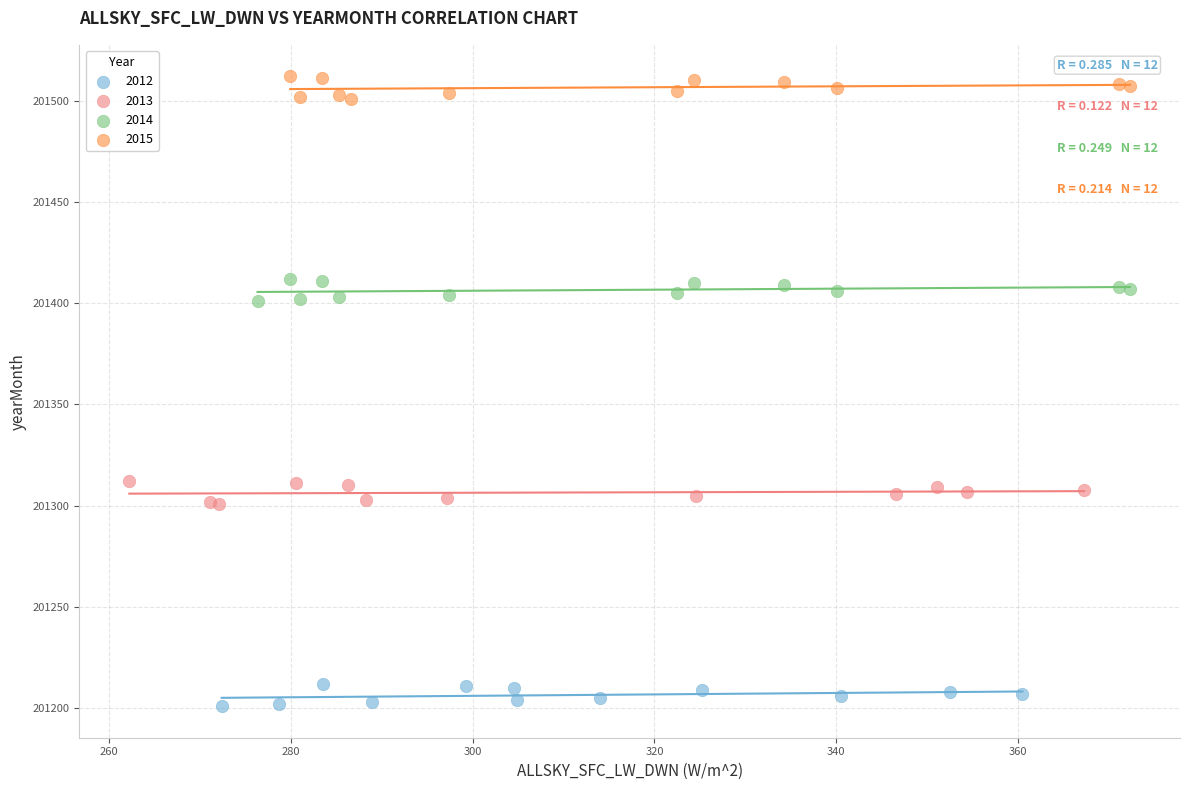

Which series reaches the maximum Y coordinate?

2015